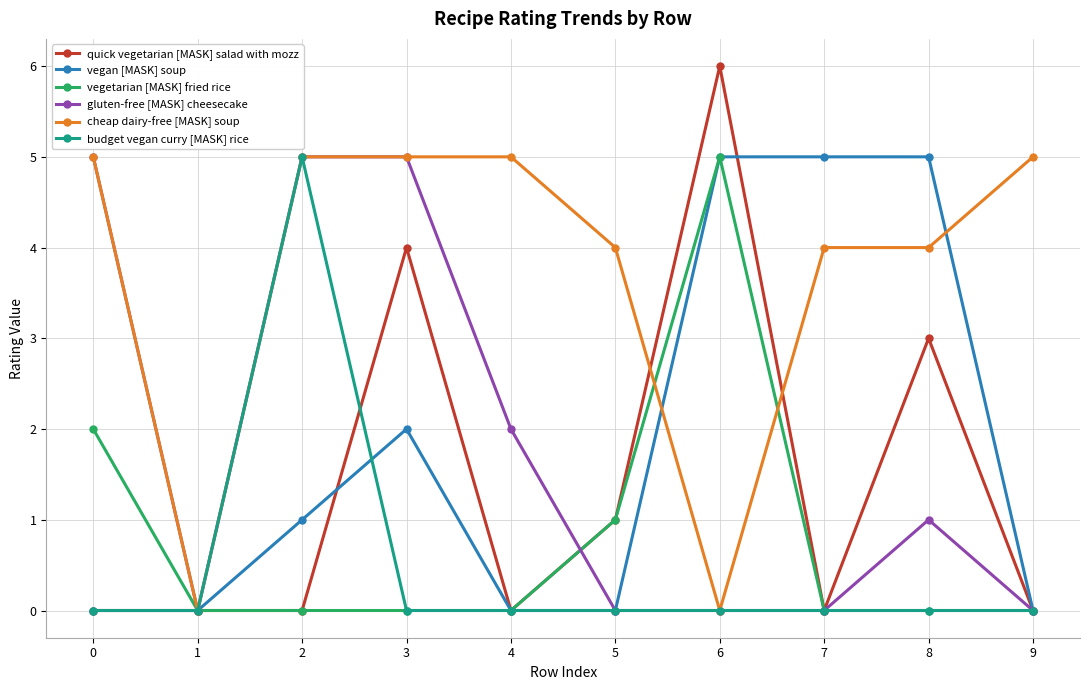

Which category has the highest value across all series?

6